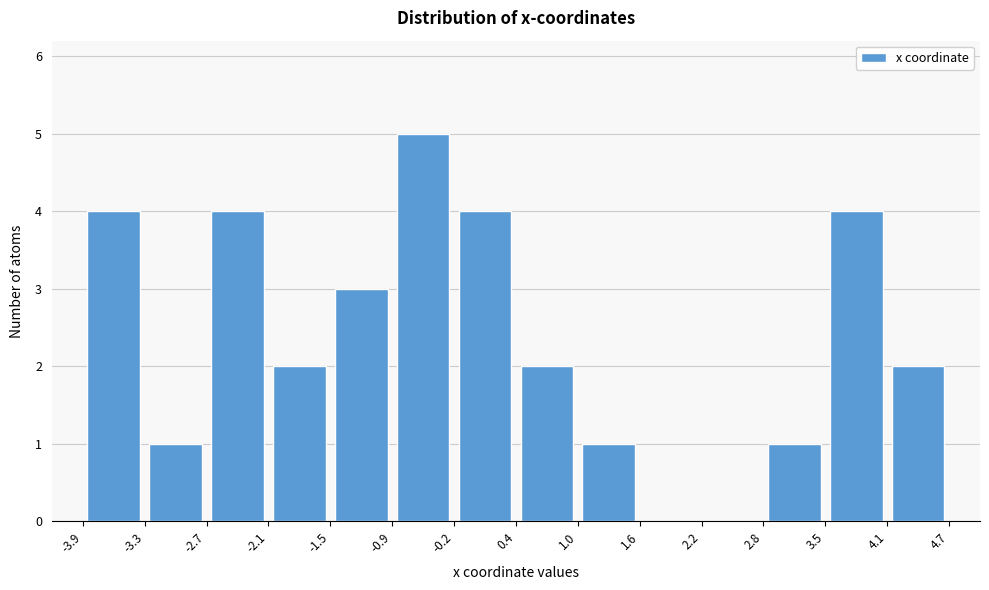

Reading left to right, transcribe this chart: for each bar, give the range it covers on the x-axis and its height. The values are not printed on the chart, so give them approximately, as read against the axis.

-3.9 to -3.3: 4
-3.3 to -2.7: 1
-2.7 to -2.1: 4
-2.1 to -1.5: 2
-1.5 to -0.9: 3
-0.9 to -0.2: 5
-0.2 to 0.4: 4
0.4 to 1.0: 2
1.0 to 1.6: 1
1.6 to 2.2: 0
2.2 to 2.8: 0
2.8 to 3.5: 1
3.5 to 4.1: 4
4.1 to 4.7: 2